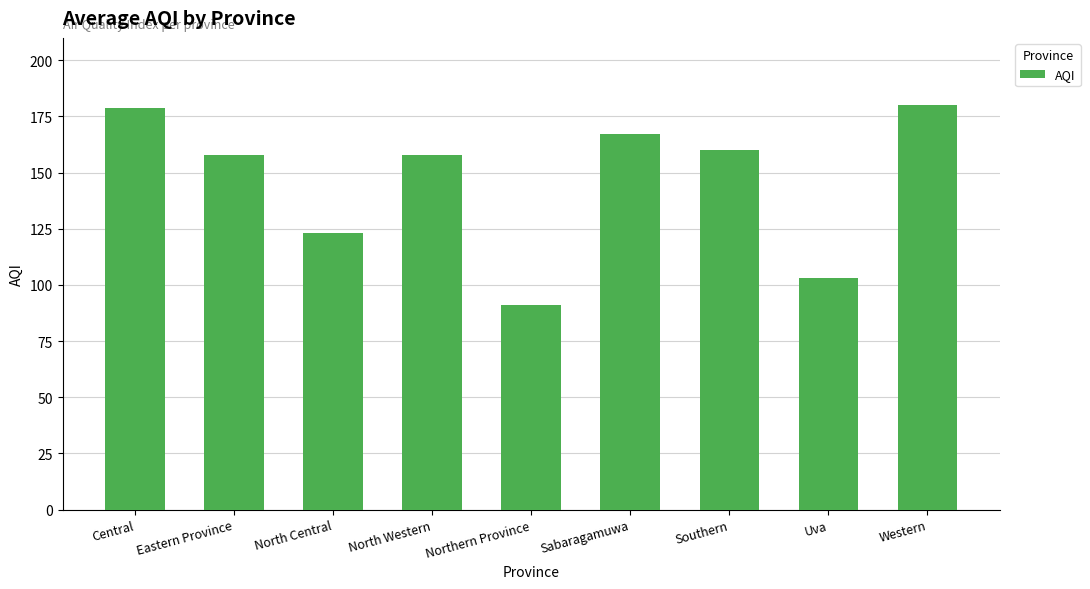

What is the value of the 1st bar from the left?

179